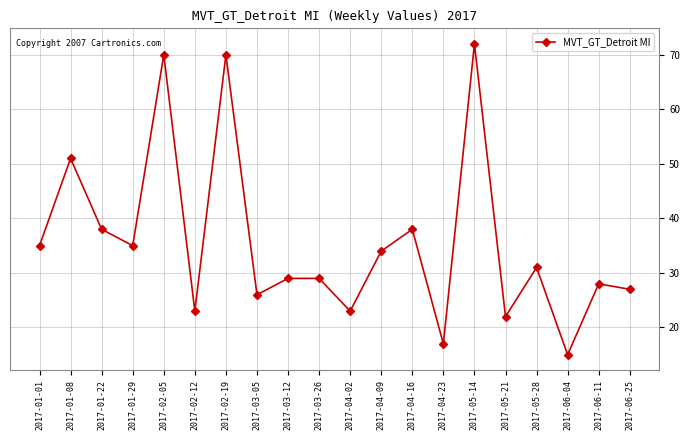

What is the sum of all values?

713